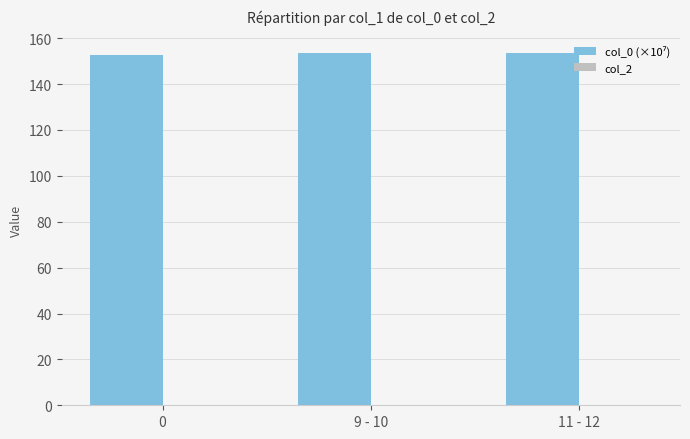

What is the greatest value displayed?

153.5